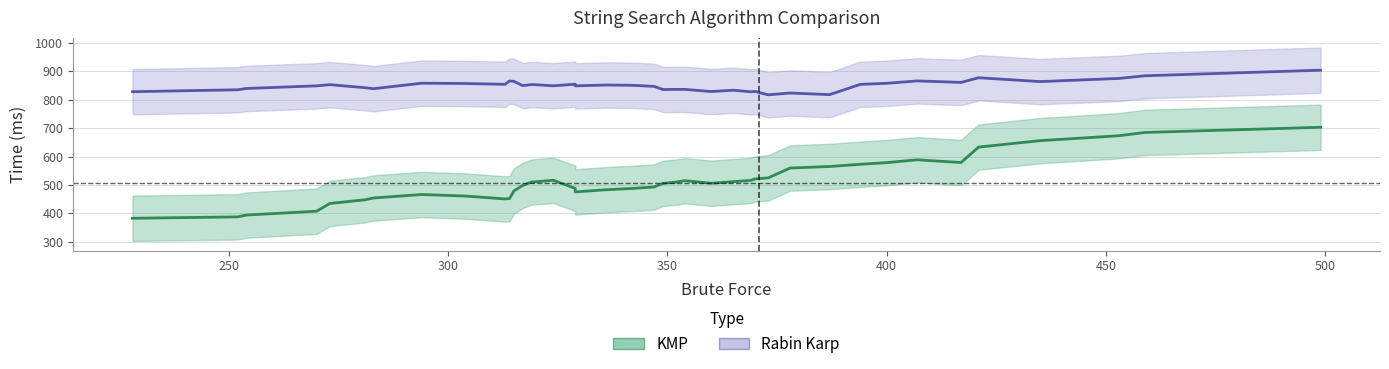

True or false: Rabin Karp and KMP intersect in this chart.

False